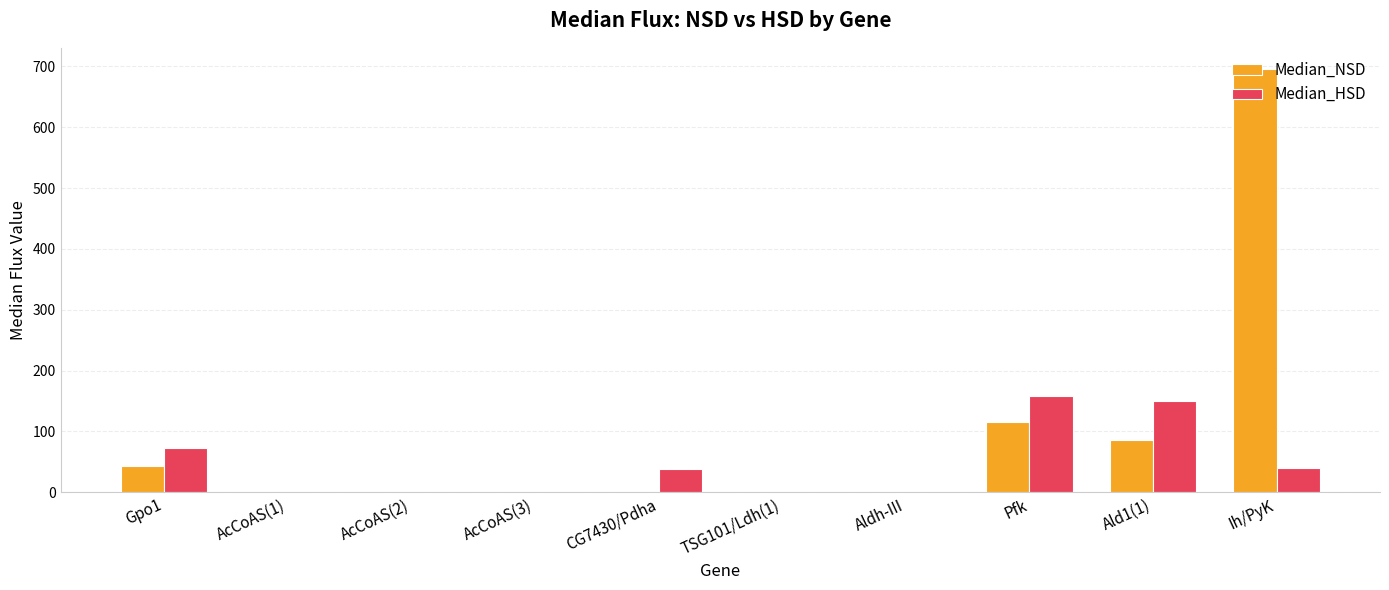

What is the maximum value shown in the chart?

695.8